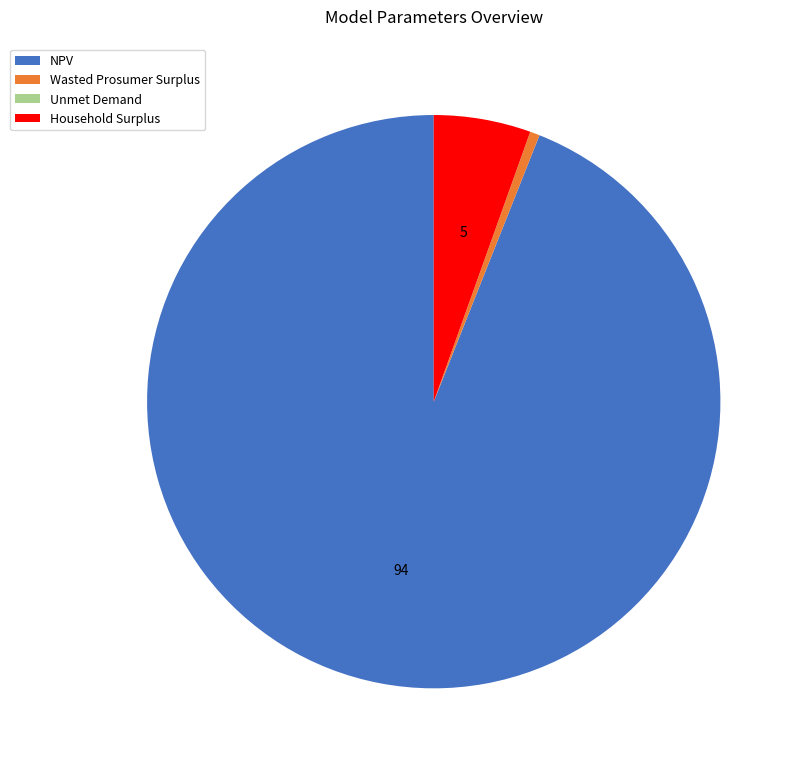

What is the ratio of the value at NPV to the value at Household Surplus?

17.2